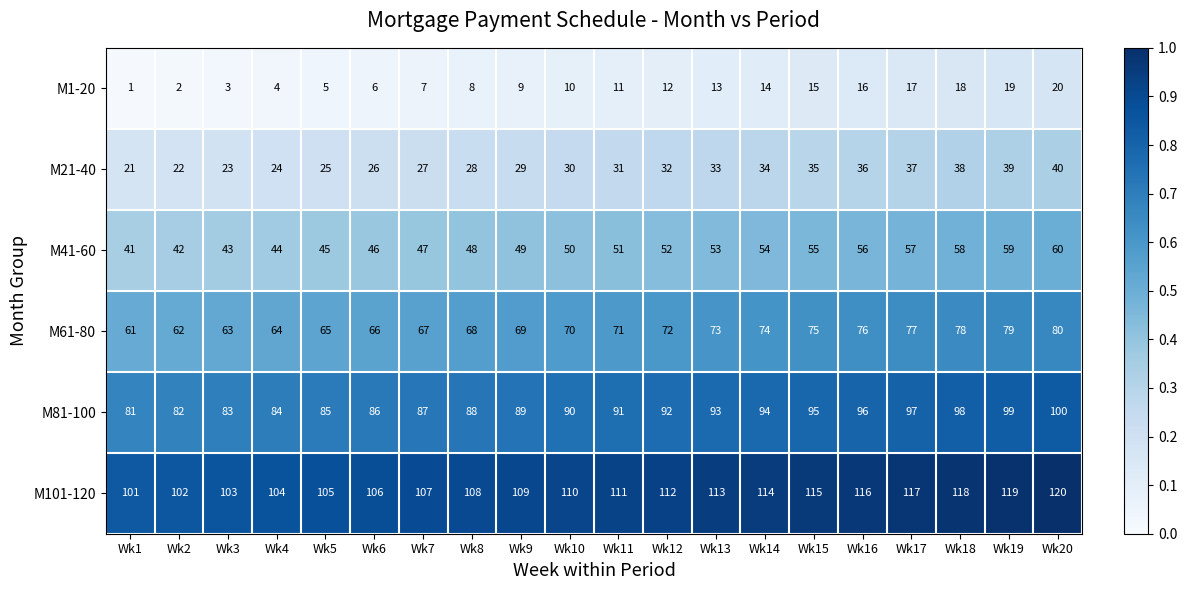

How many series are shown in this chart?

6